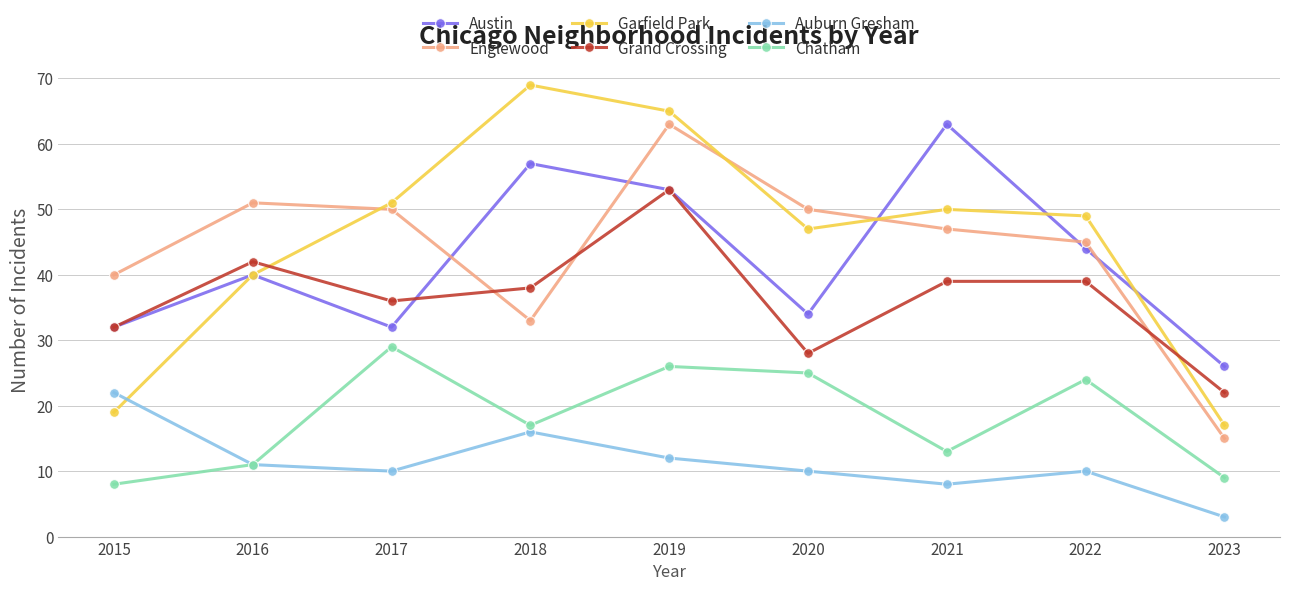

Where is Austin nearest to the value 44?

2022